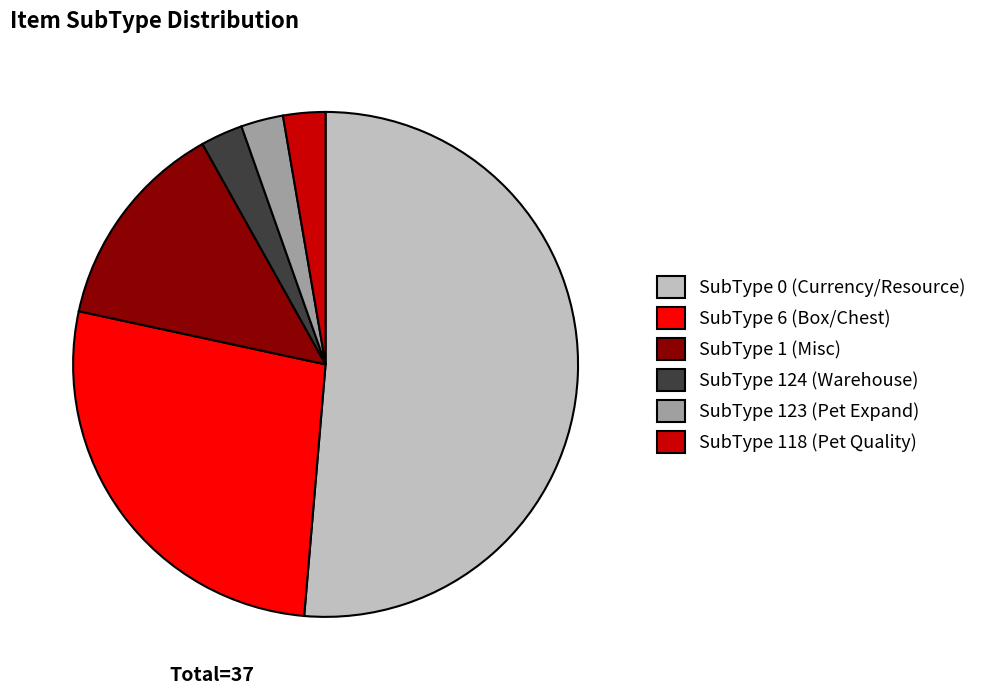

Is it true that SubType 124 (Warehouse) is 14% of the pie?

False